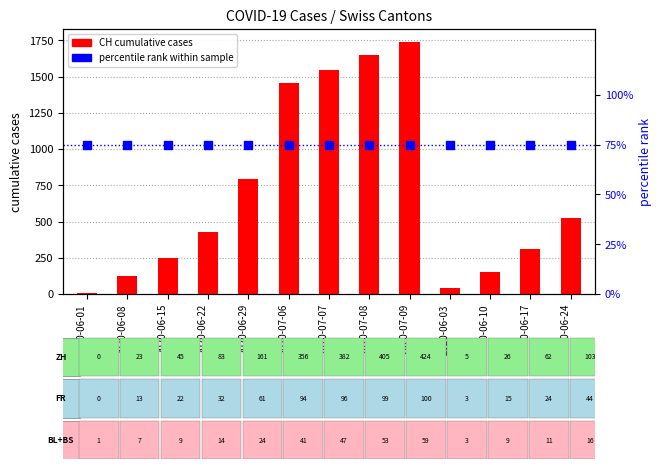

At which category is the sum across all series the highest?

2020-07-09